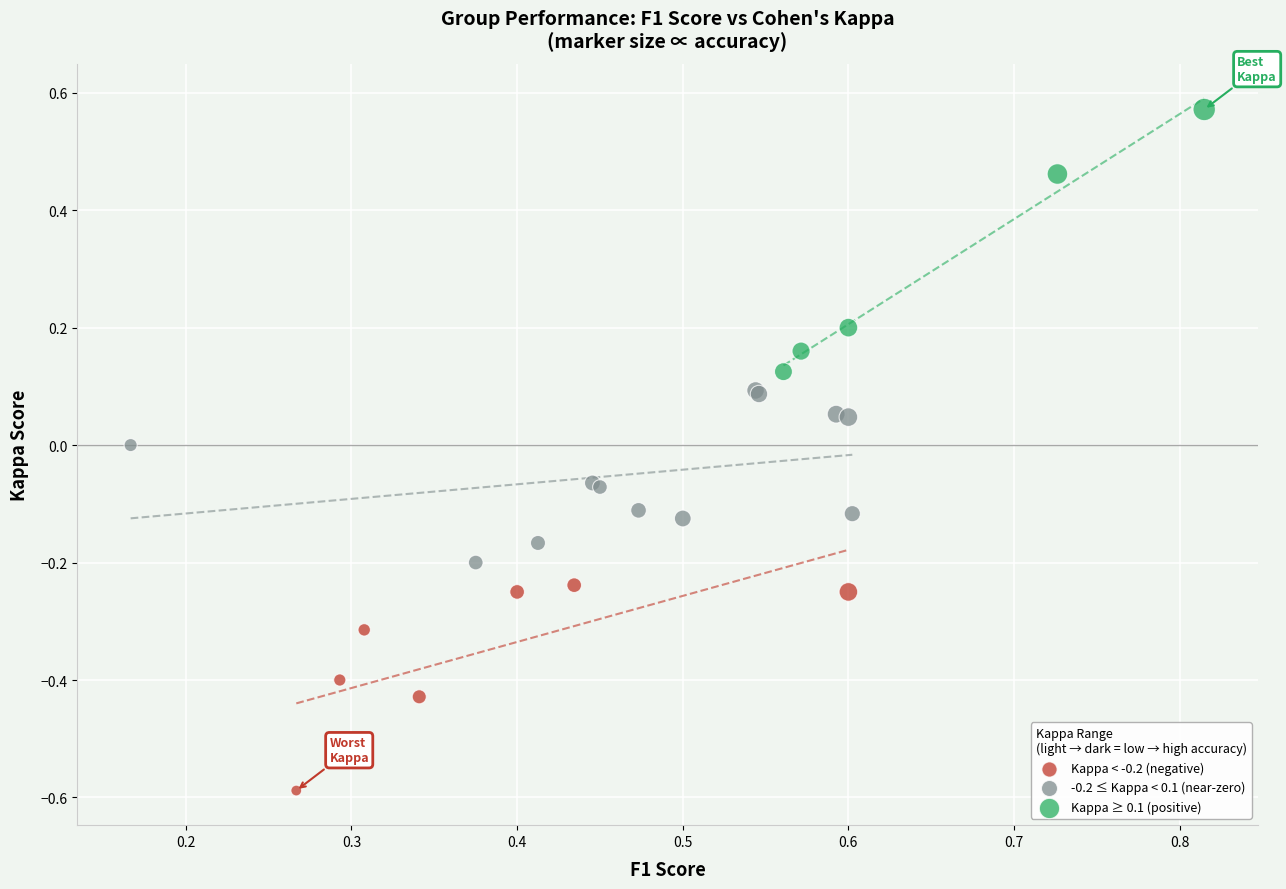

Which series reaches the minimum Y coordinate?

Kappa < -0.2 (negative)